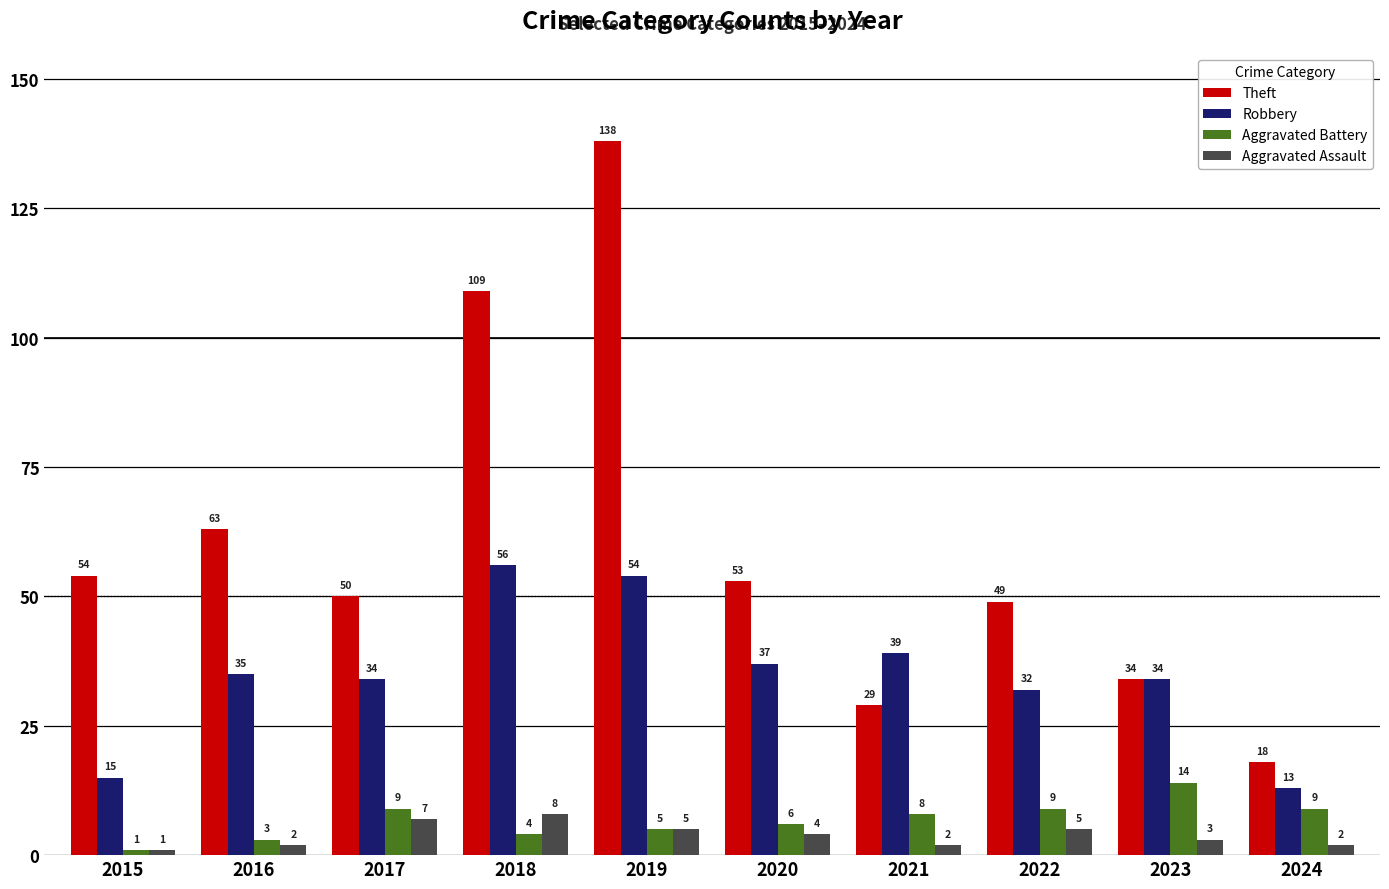

What is the difference between the maximum and second lowest values in the Robbery series?

41